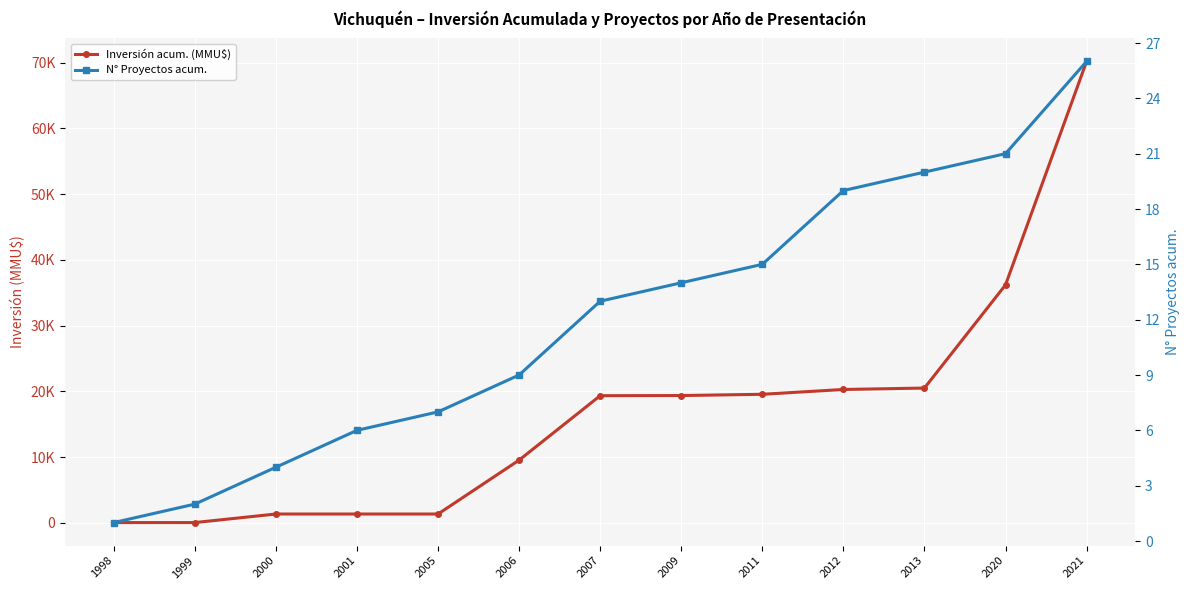

Which series has the largest range (max minus min)?

Inversión acum. (MMU$)